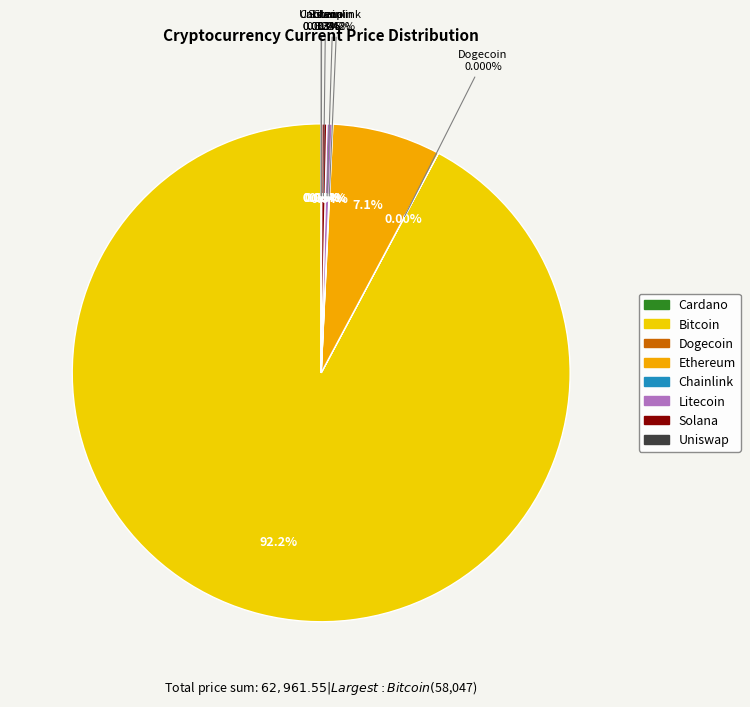

Does btc represent more than half of the total?

Yes